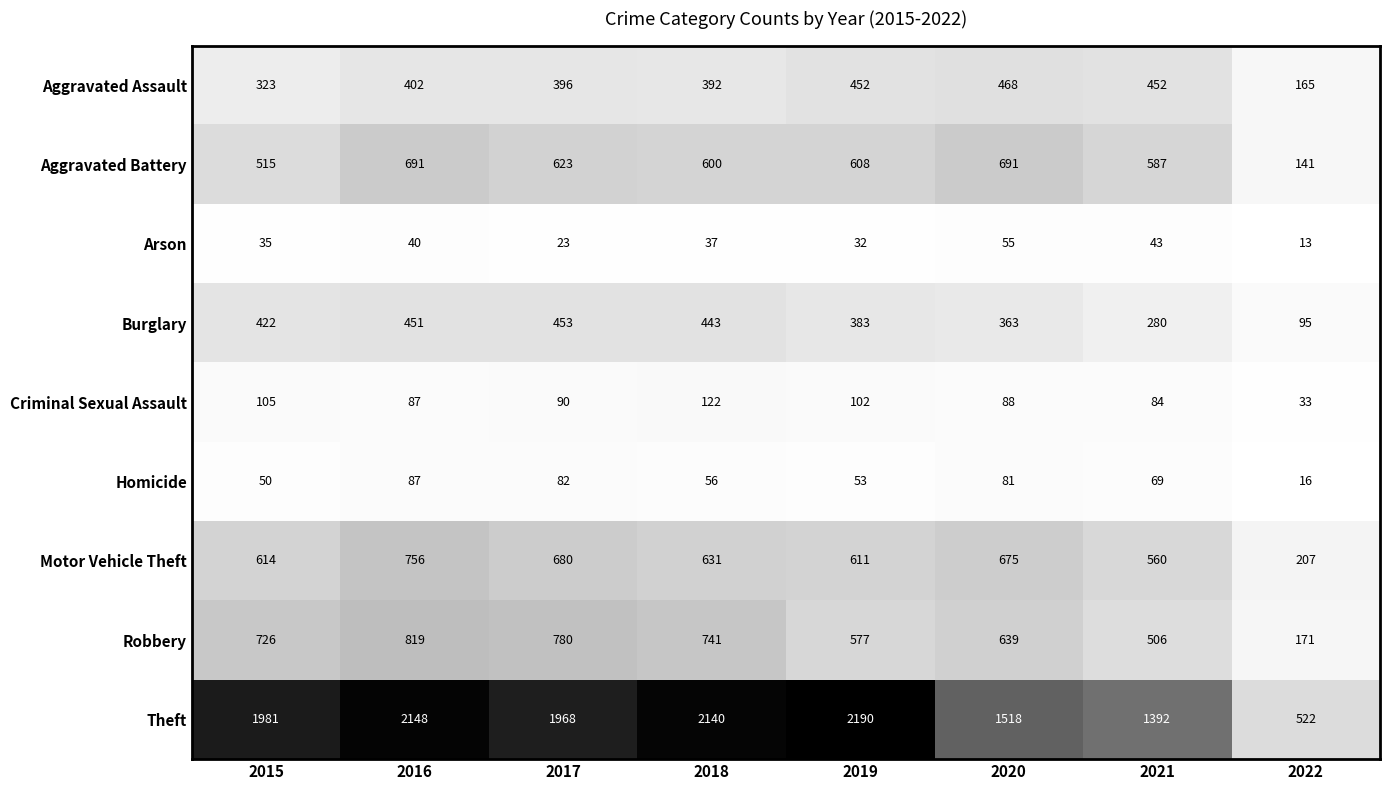

Which series has the widest spread of values?

Theft